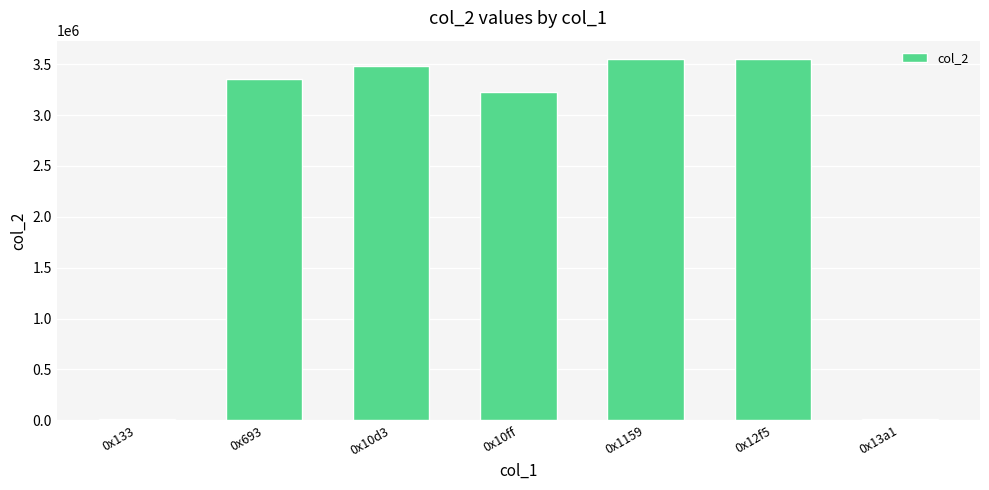

How many data points are less than 3355697?

3